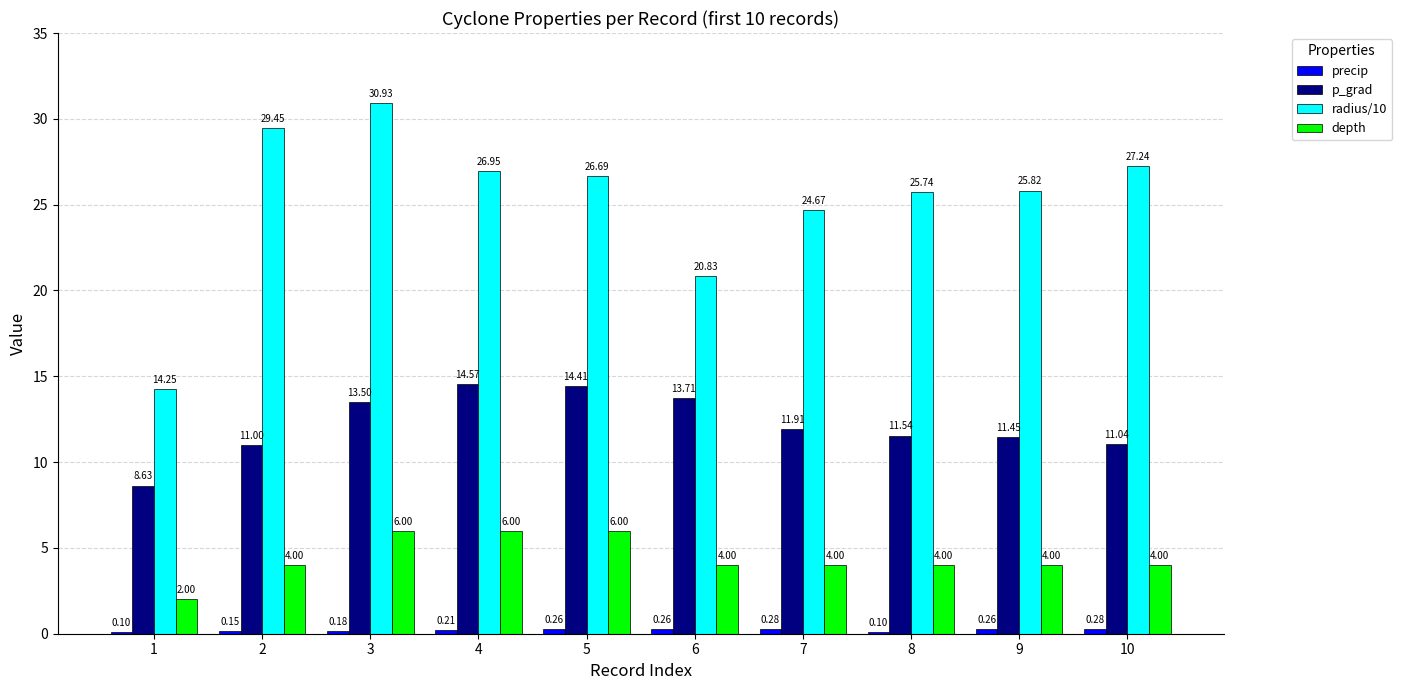

What is the sum of the radius/10 values at 5 and 1?

40.9